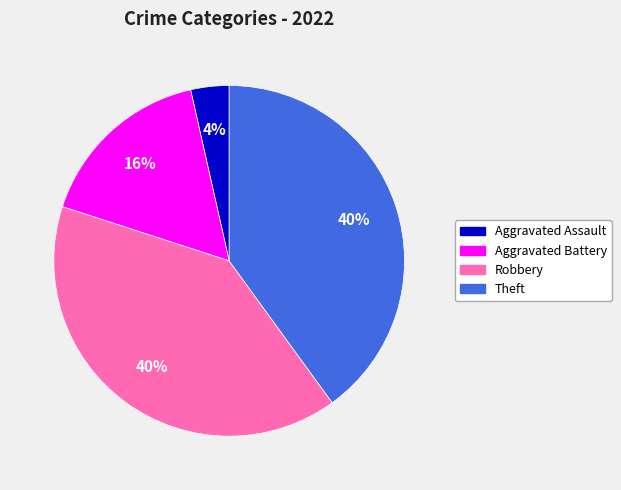

Is there any slice that represents more than half of the pie?

No